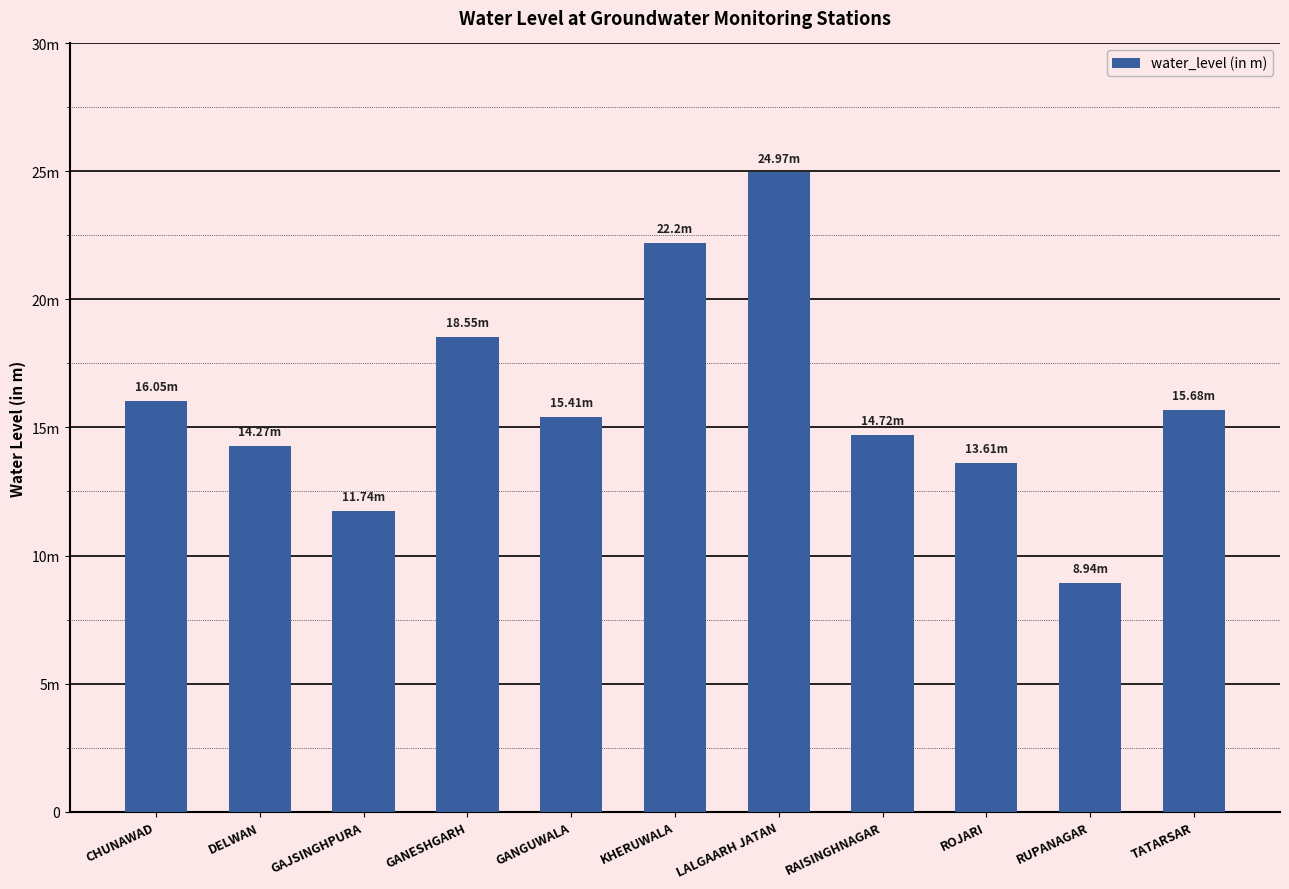

Reading right to left, what are all the values shown in this chart?

15.7	8.9	13.6	14.7	25.0	22.2	15.4	18.6	11.7	14.3	16.1